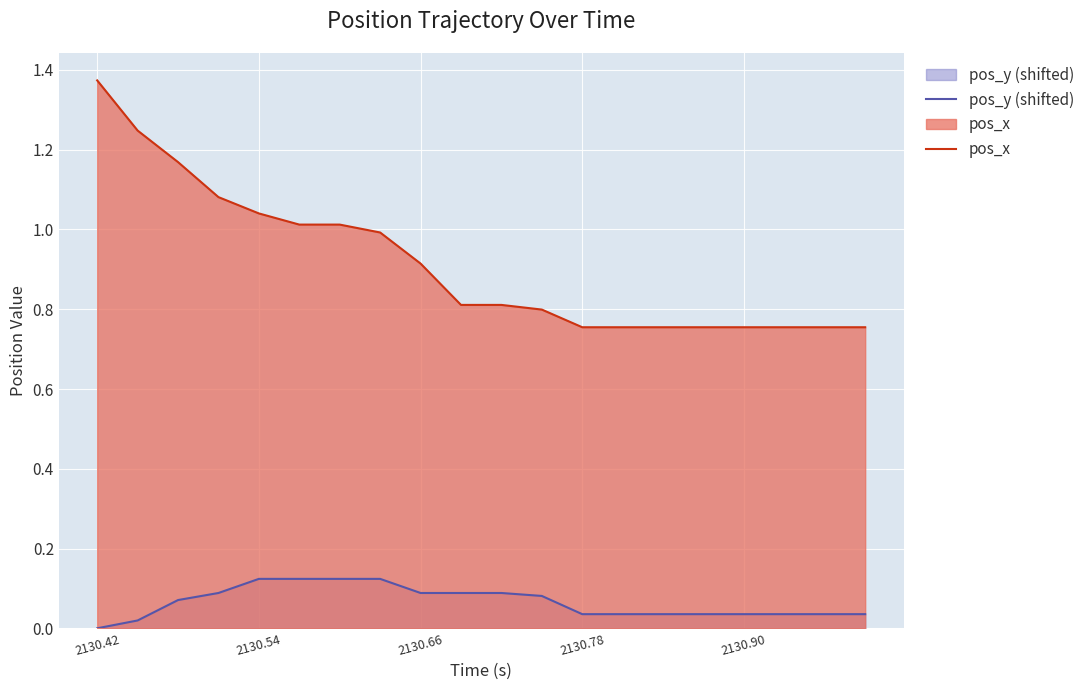

What is the maximum value for pos_x?

1.4